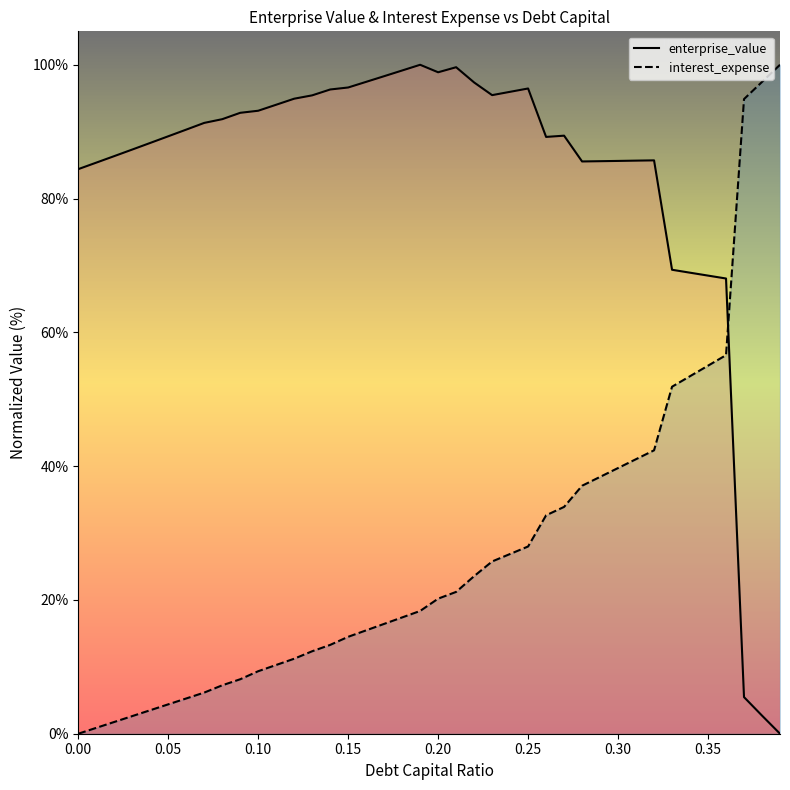

At how many categories does at least one series exceed 13?

40